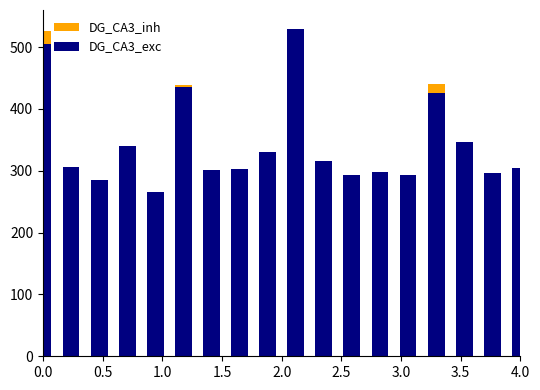

How many distinct data groups are displayed?

2